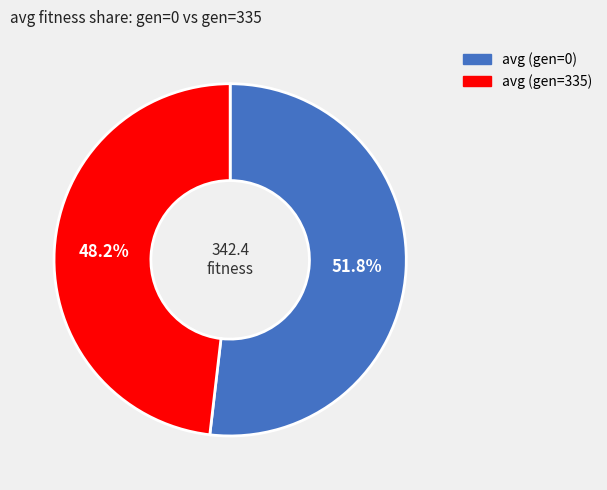

What is the ratio of the value at avg (gen=0) to the value at avg (gen=335)?

1.1